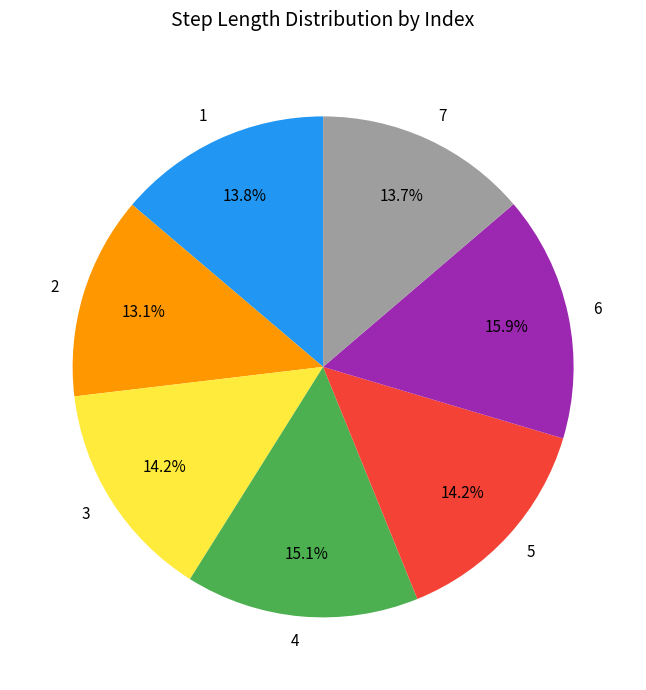

Between 6 and 3, which is larger?

6